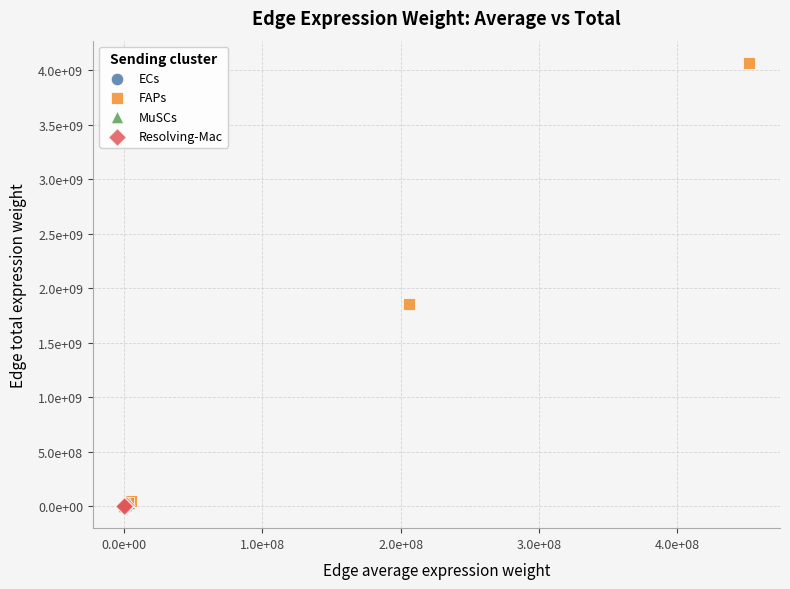

Which series has the largest Y range (max minus min)?

FAPs